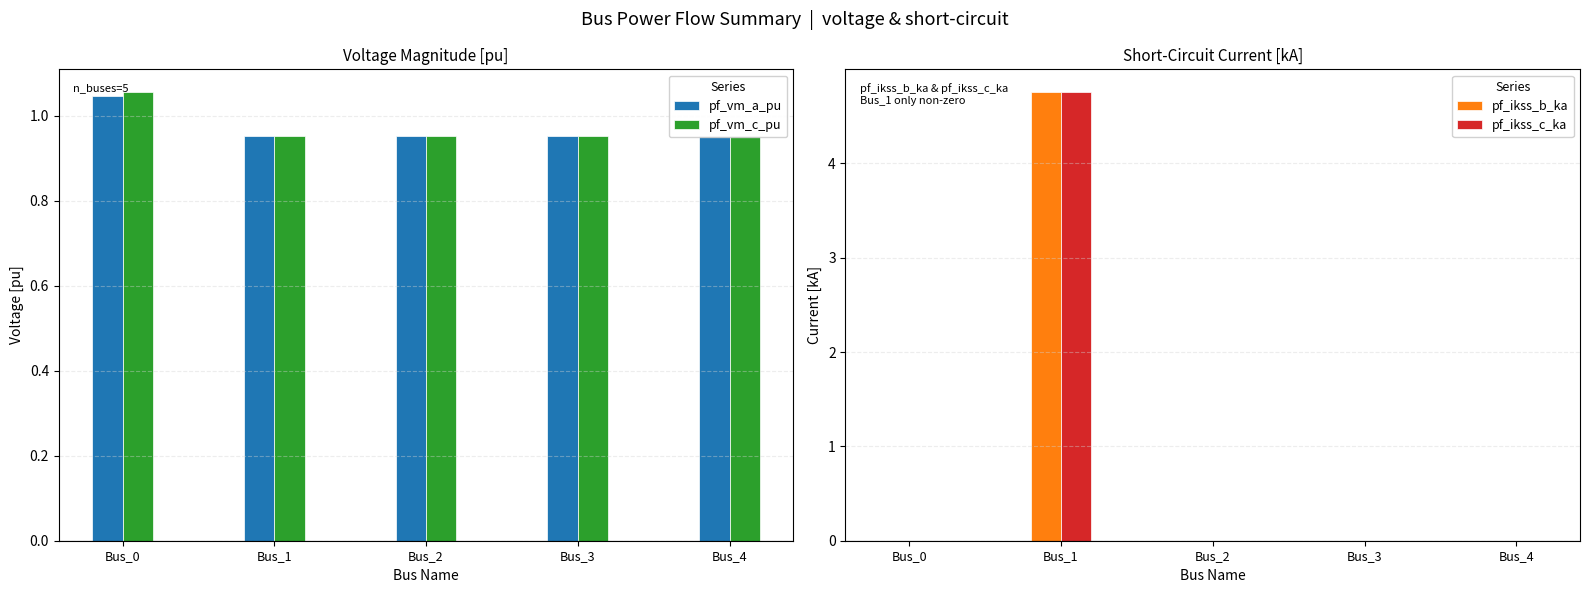

Which series has the largest total across all categories?

pf_vm_c_pu